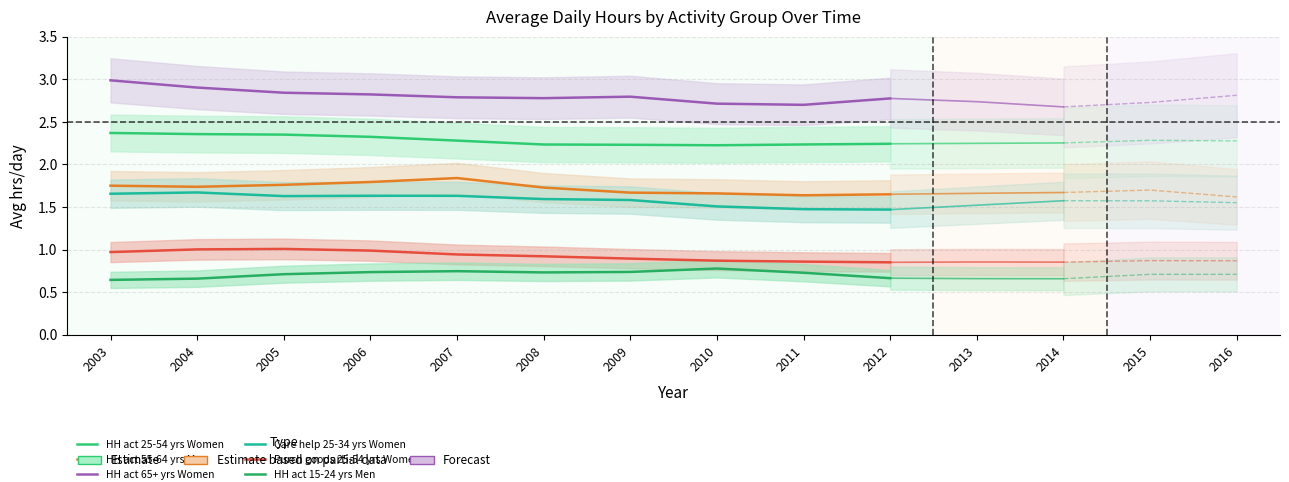

Is the value of HH act 15-24 yrs Men at 2008 greater than the value of HH act 65+ yrs Women at 2010?

No